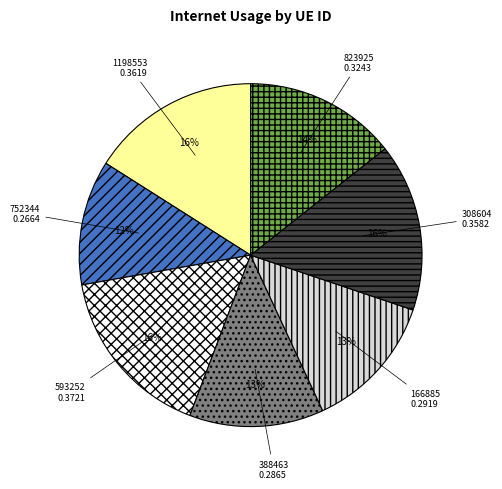

How many segments does this pie chart have?

7